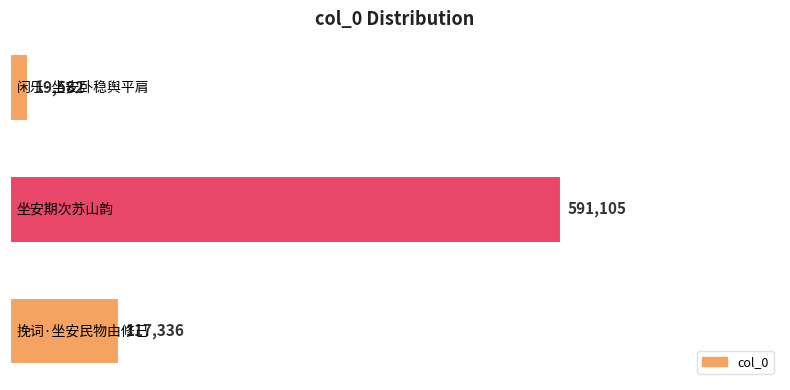

What is the smallest value displayed?

19582